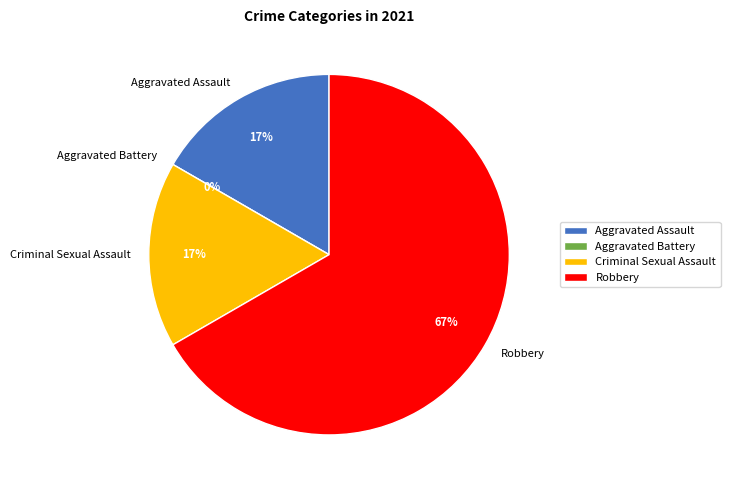

What percentage do Aggravated Battery and Aggravated Assault together represent?

16.7%